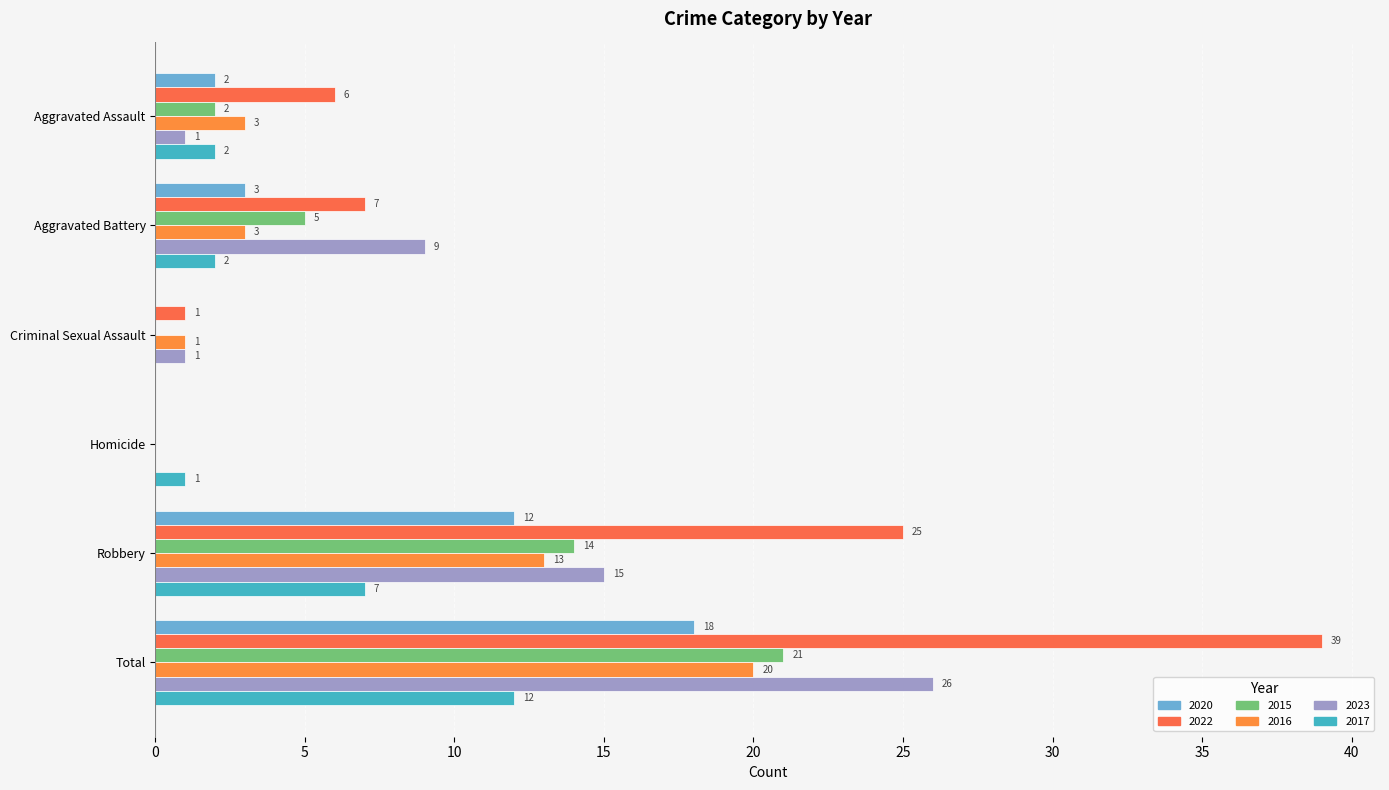

True or false: 2015 has a value of 5 at Aggravated Battery.

True